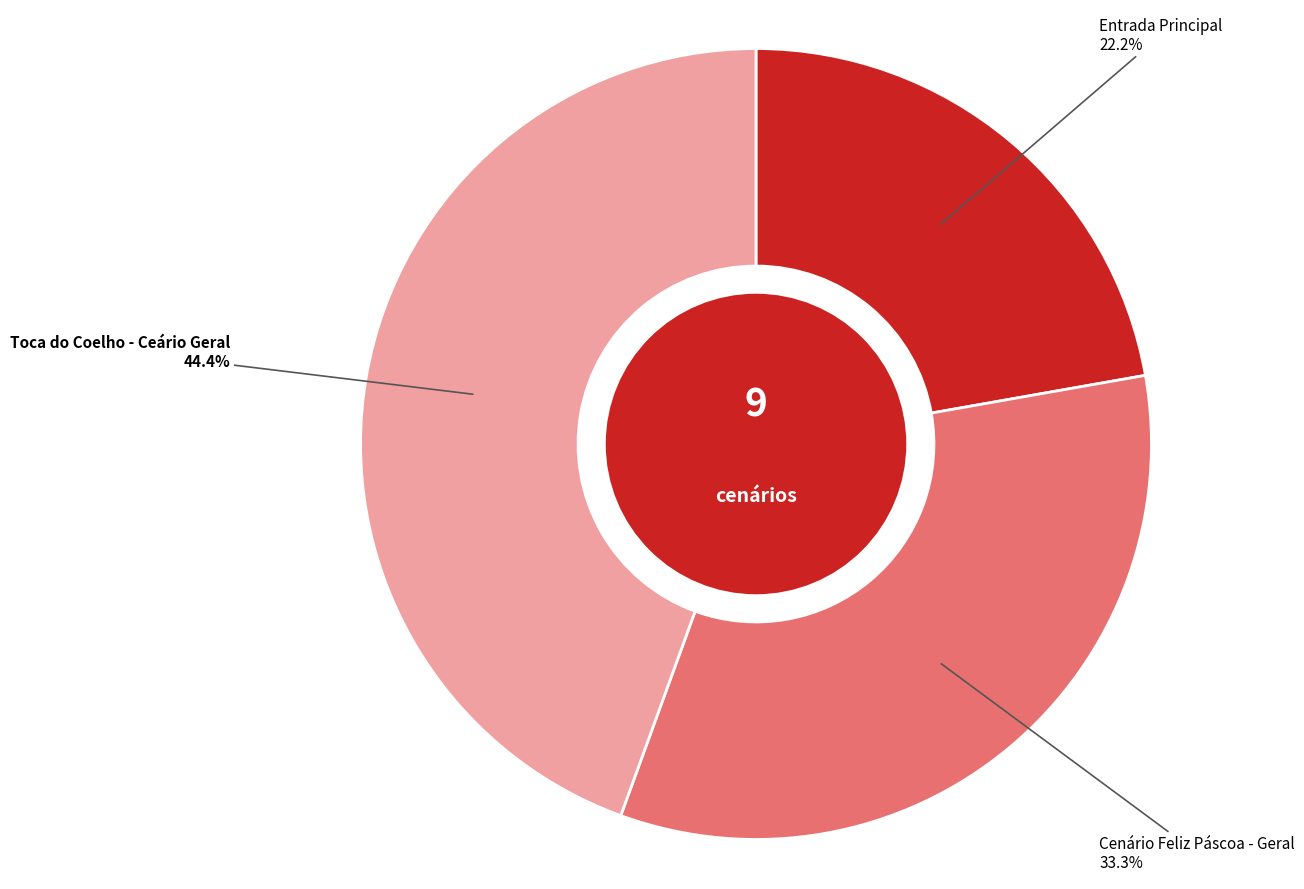

Does any single category account for the majority?

No